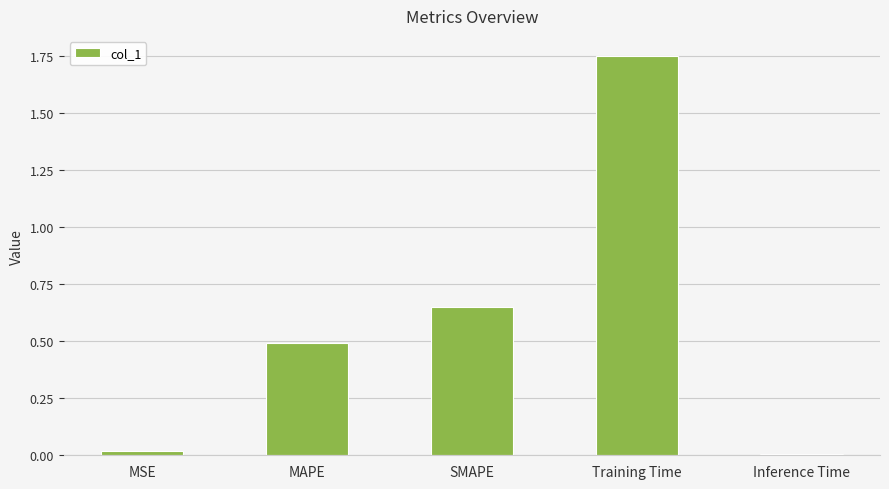

What is the sum of all values?

2.9